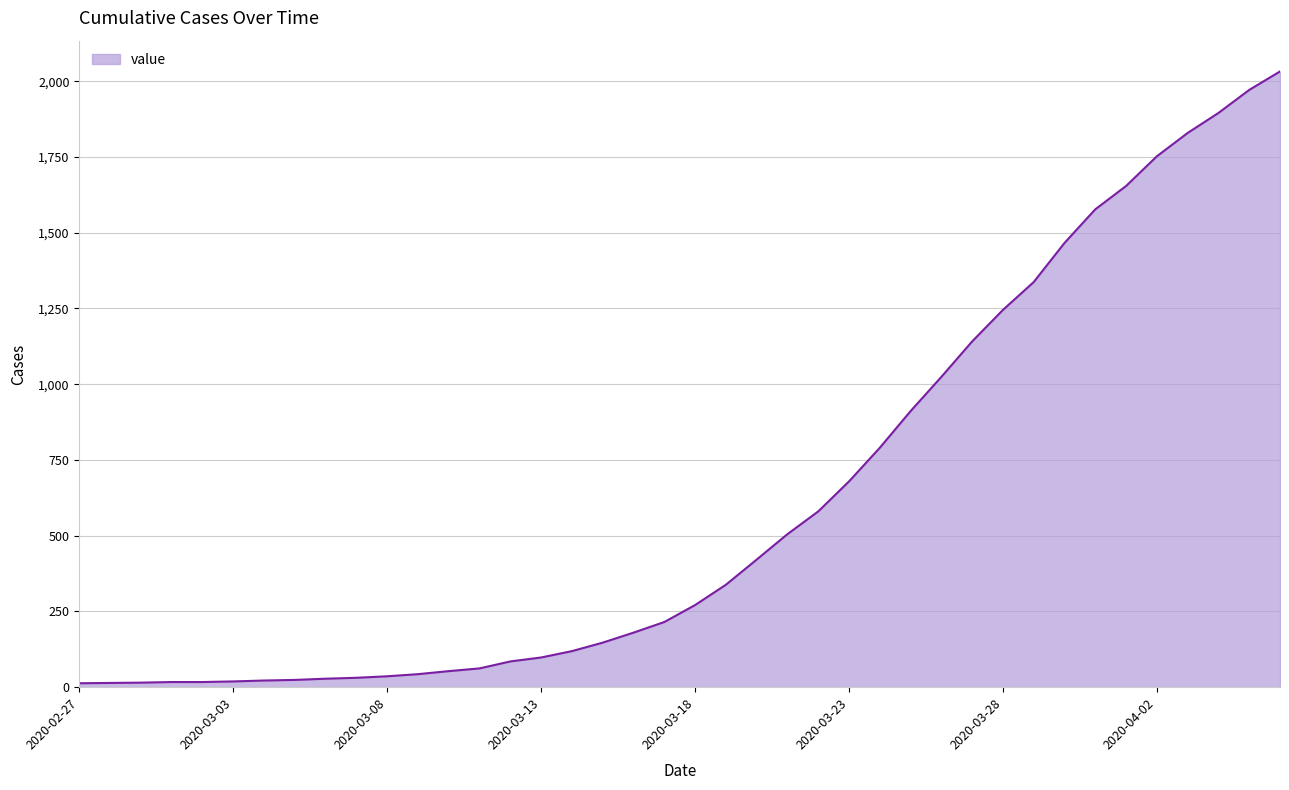

What is the difference between the maximum and minimum values?

2019